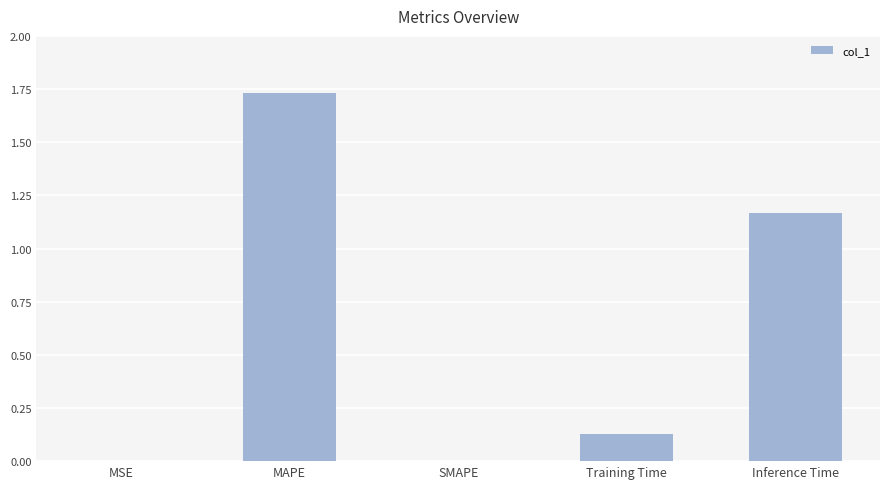

What is the sum of all values?

3.0